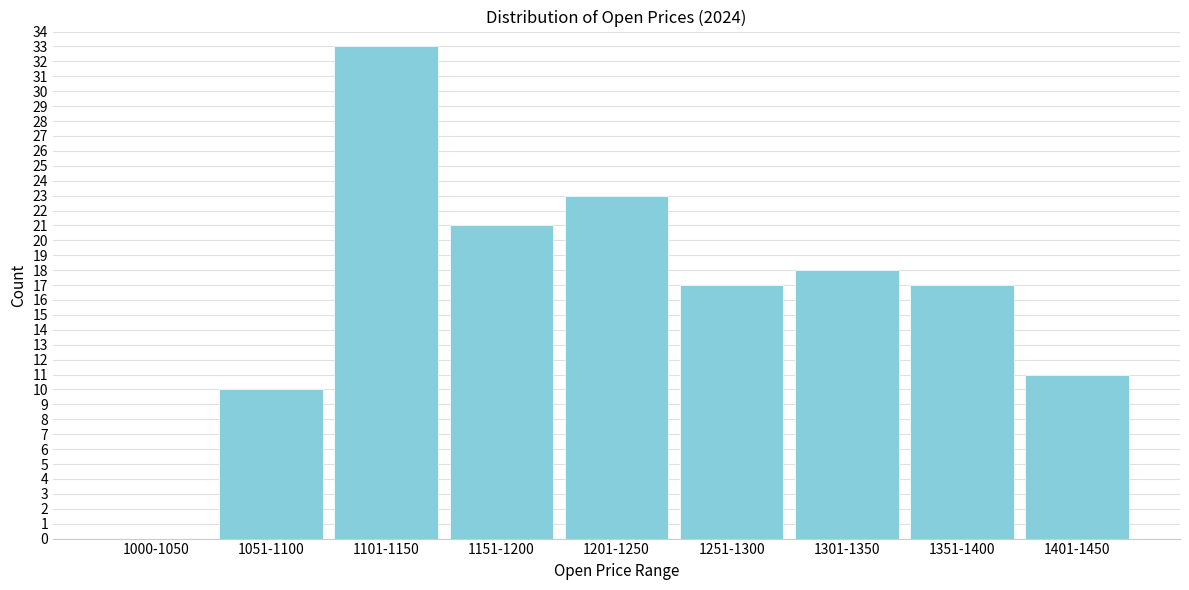

Reading left to right, what are all the values shown in this chart?

1000-1050=0	1051-1100=10	1101-1150=33	1151-1200=21	1201-1250=23	1251-1300=17	1301-1350=18	1351-1400=17	1401-1450=11